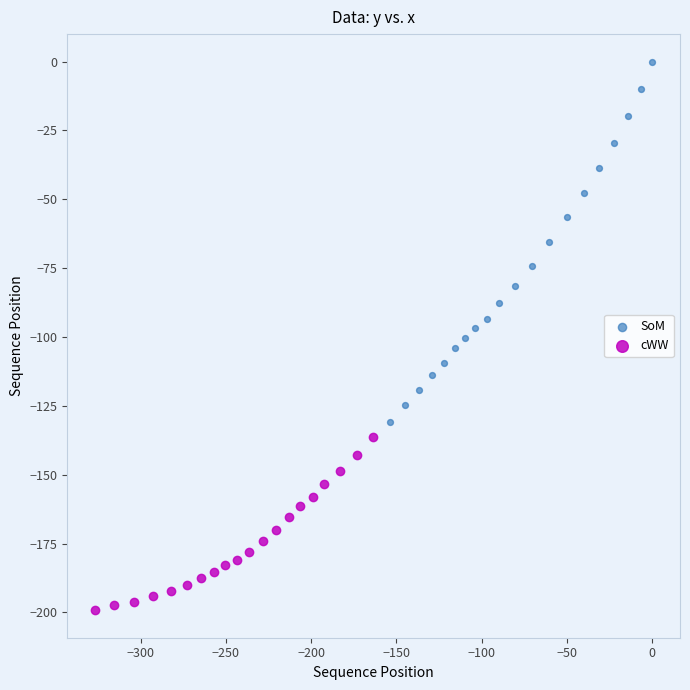

Which series has the widest spread of Y values?

SoM